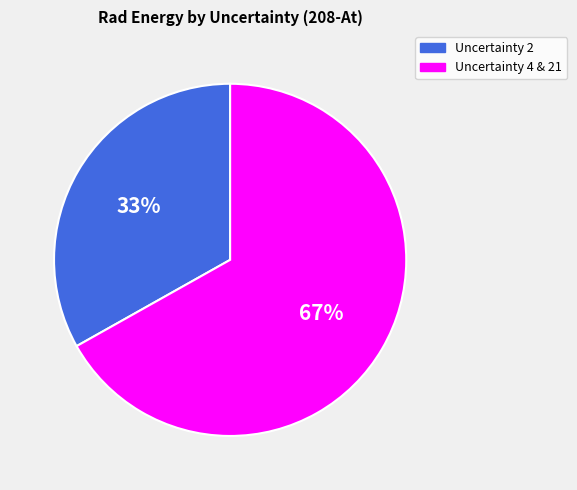

To the nearest percent, what is the difference between the largest and smallest slice percentages?

34%